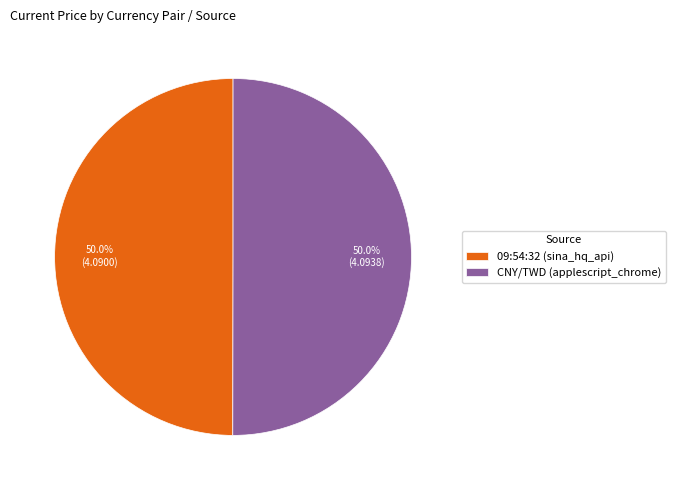

Do 09:54:32 (sina_hq_api) and CNY/TWD (applescript_chrome) together represent more than half of the pie?

Yes